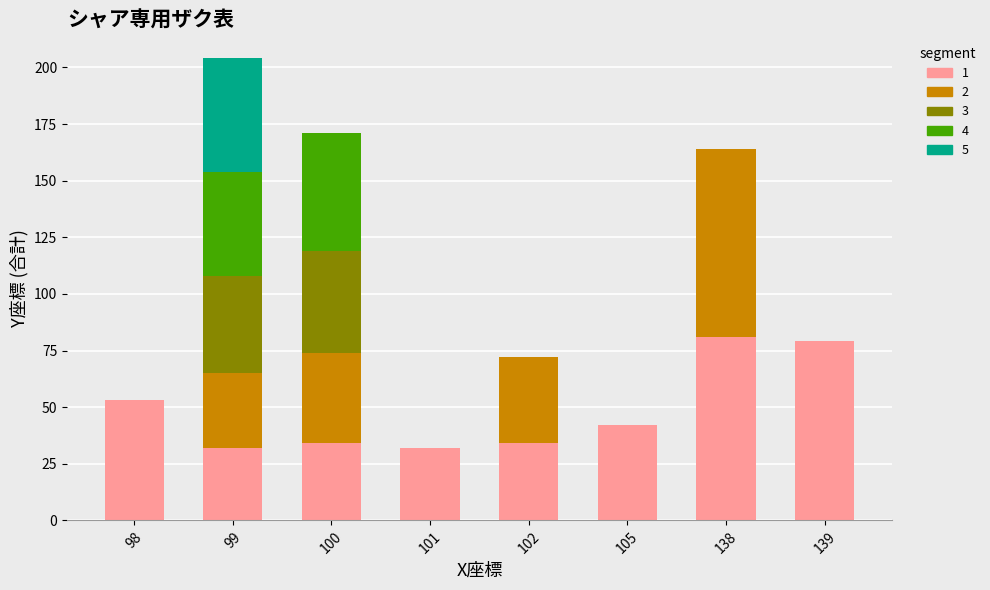

Are the bars horizontal?

No